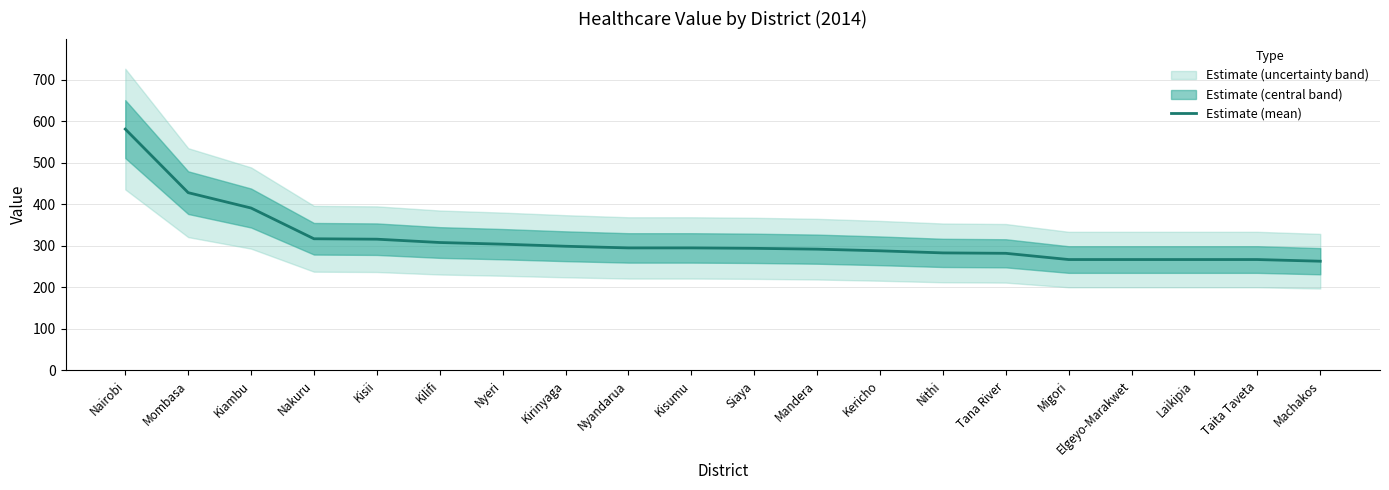

Count the number of data series in this chart.

1